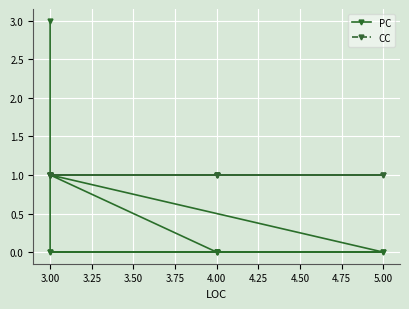

Rank the series at 3.00 from highest to lowest value.

PC, CC